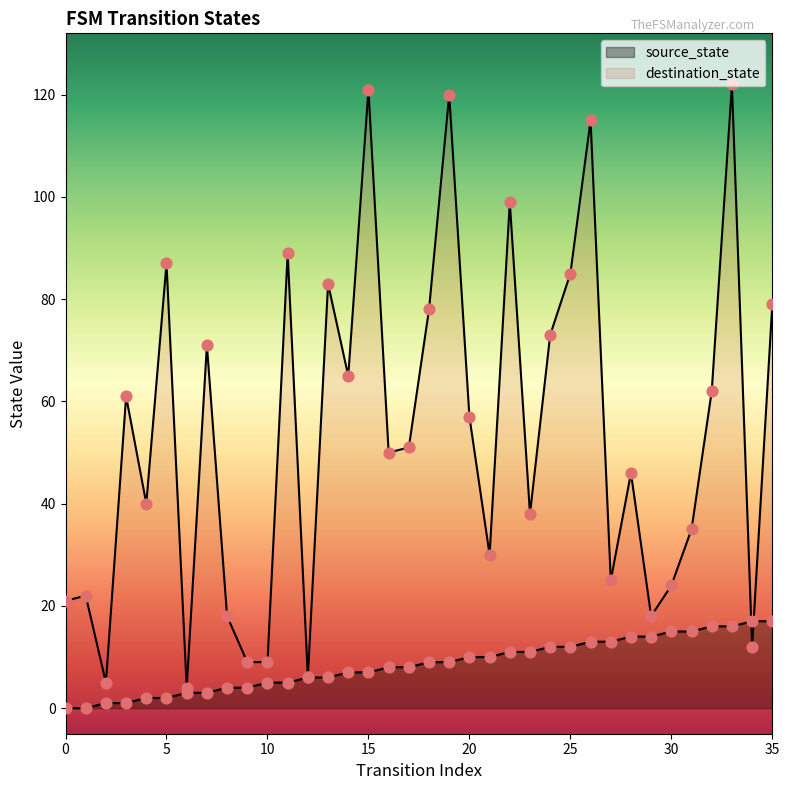

At which category is the sum across all series the highest?

33